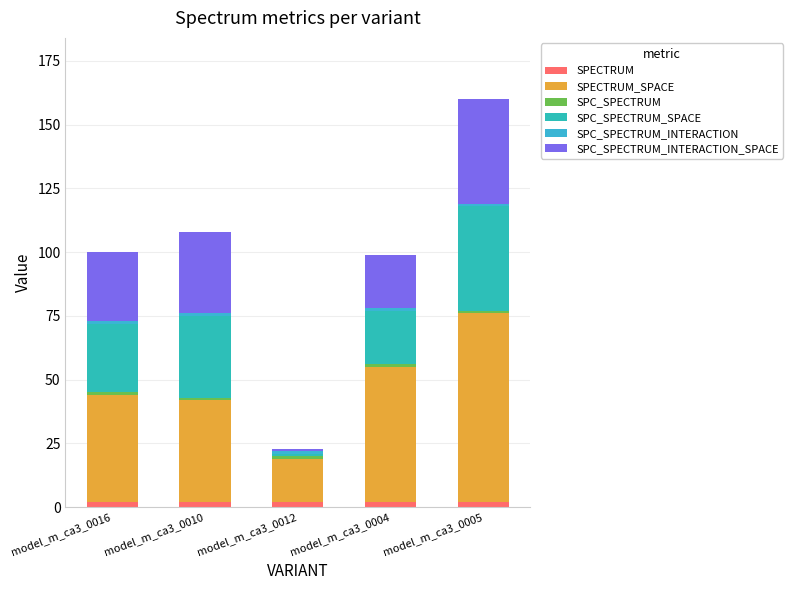

How many categories are shown in the chart?

5